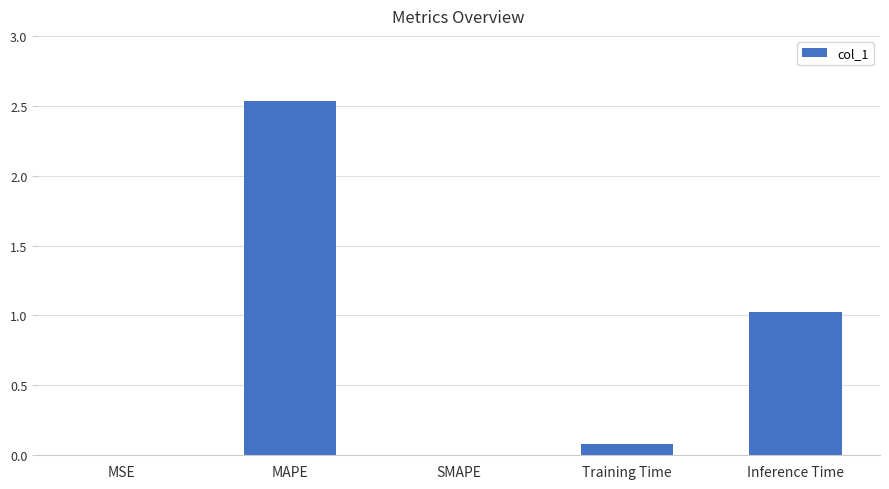

At which label is the value closest to 1?

Inference Time